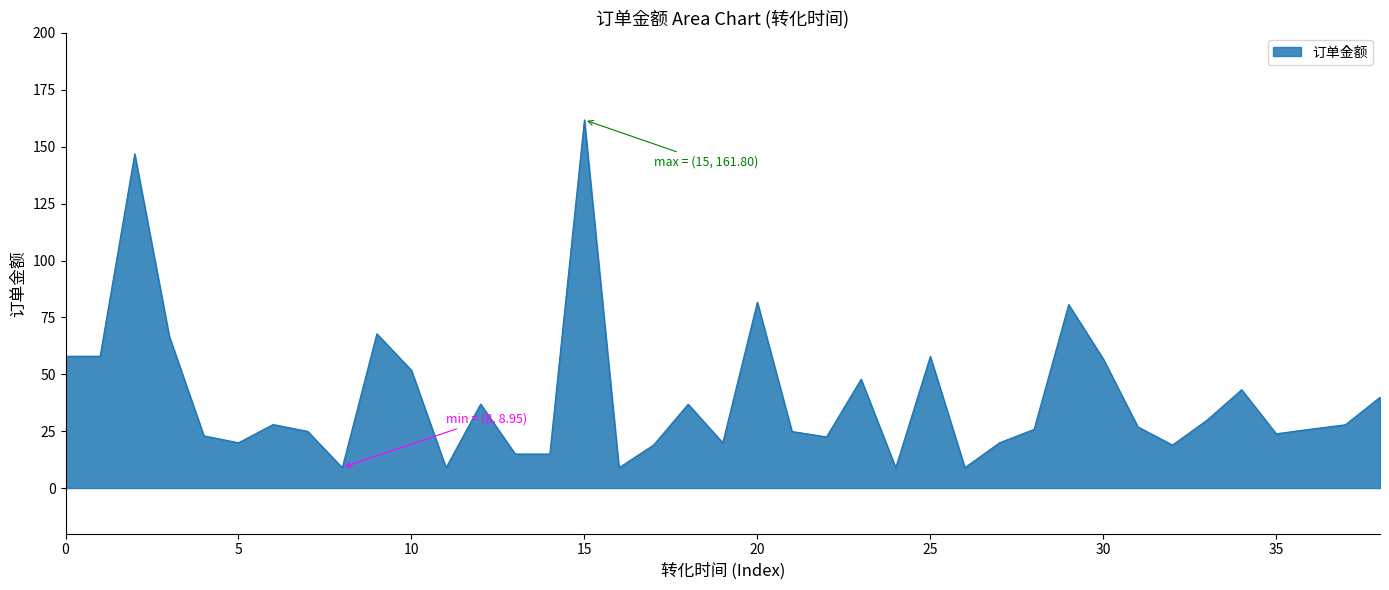

What is the difference between the maximum and minimum values?

152.9